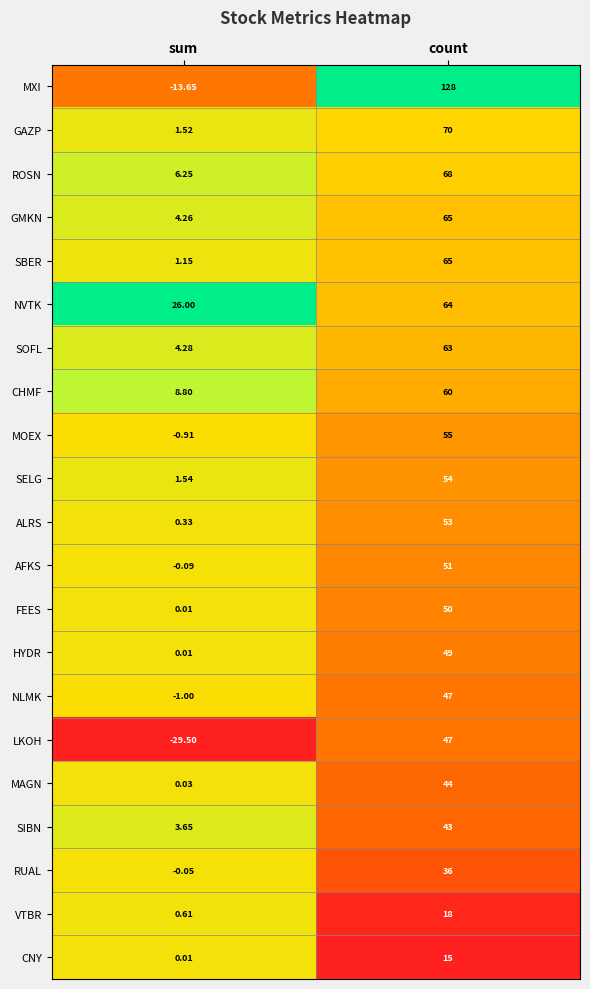

At which category does the chart reach its minimum across all series?

sum